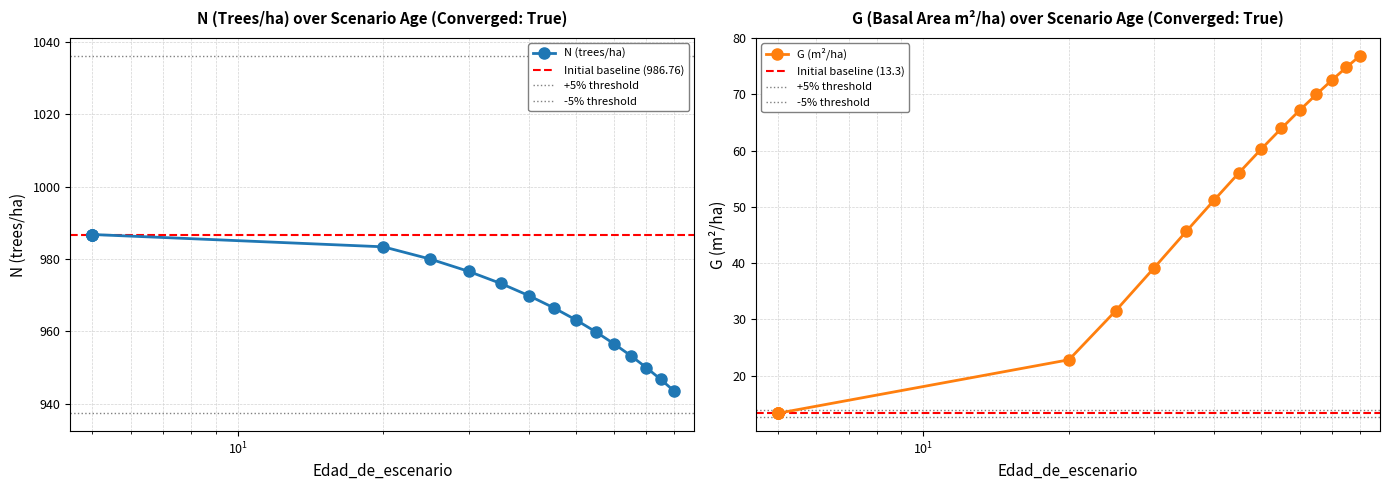

Rank the series at 0 from highest to lowest value.

N, G